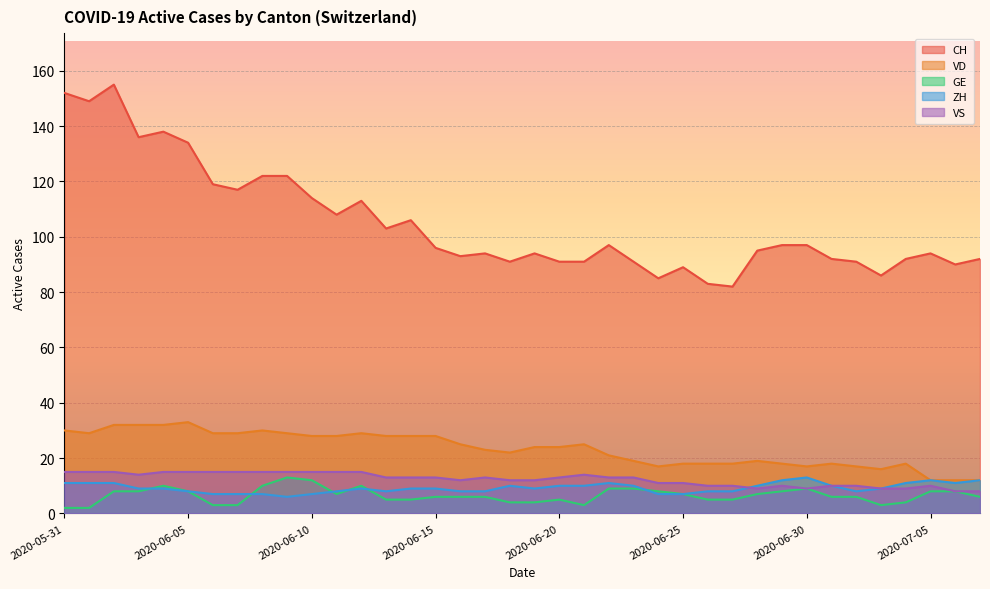

True or false: VD and CH intersect in this chart.

False